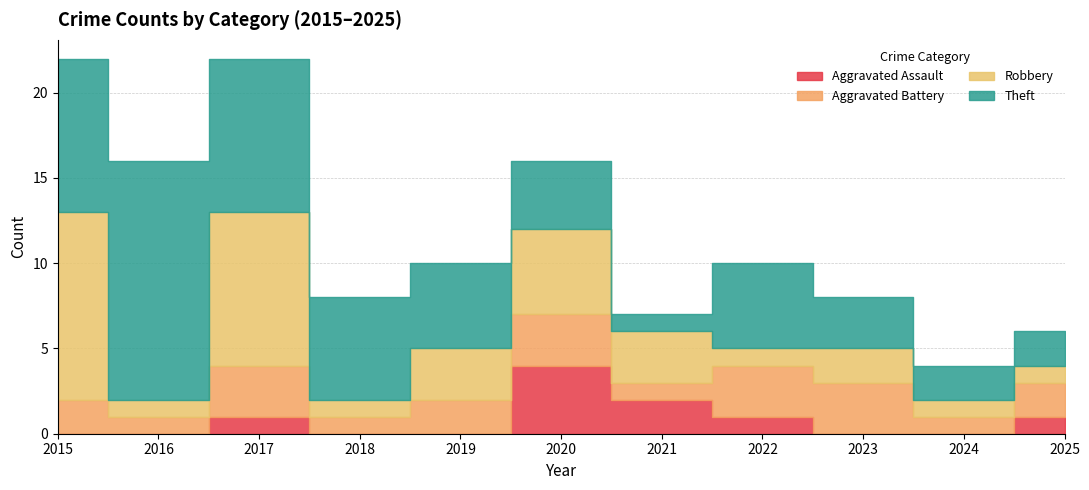

How many data points does each series have?

11